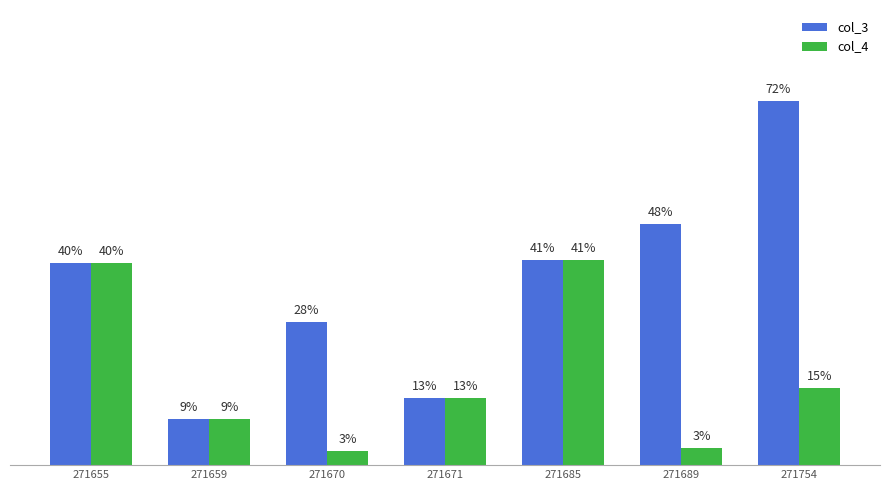

Which series has the widest spread of values?

col_3